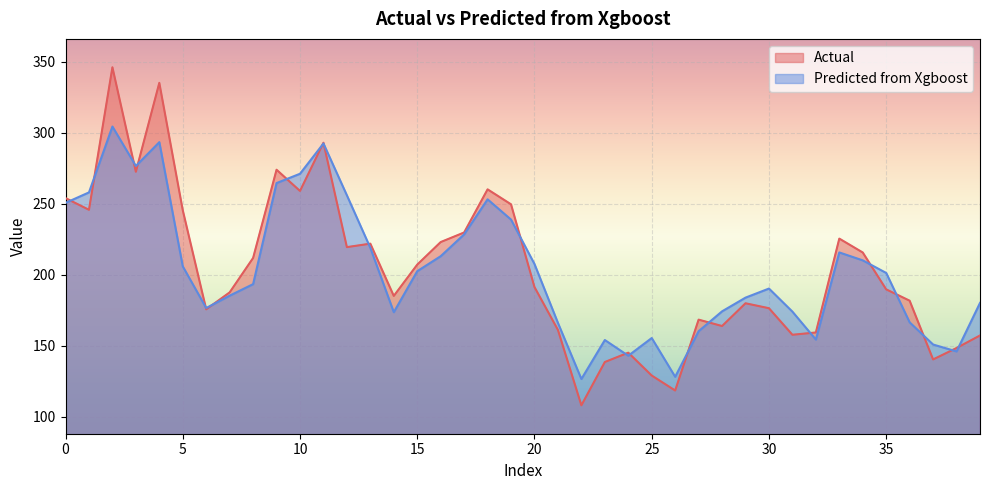

True or false: Actual has more than 2 points higher than both neighbors.

True